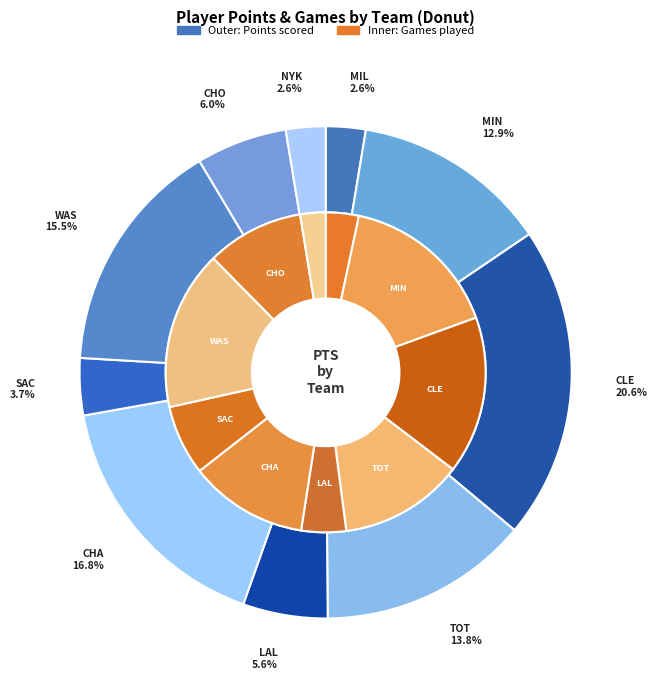

Does any single category account for the majority?

No